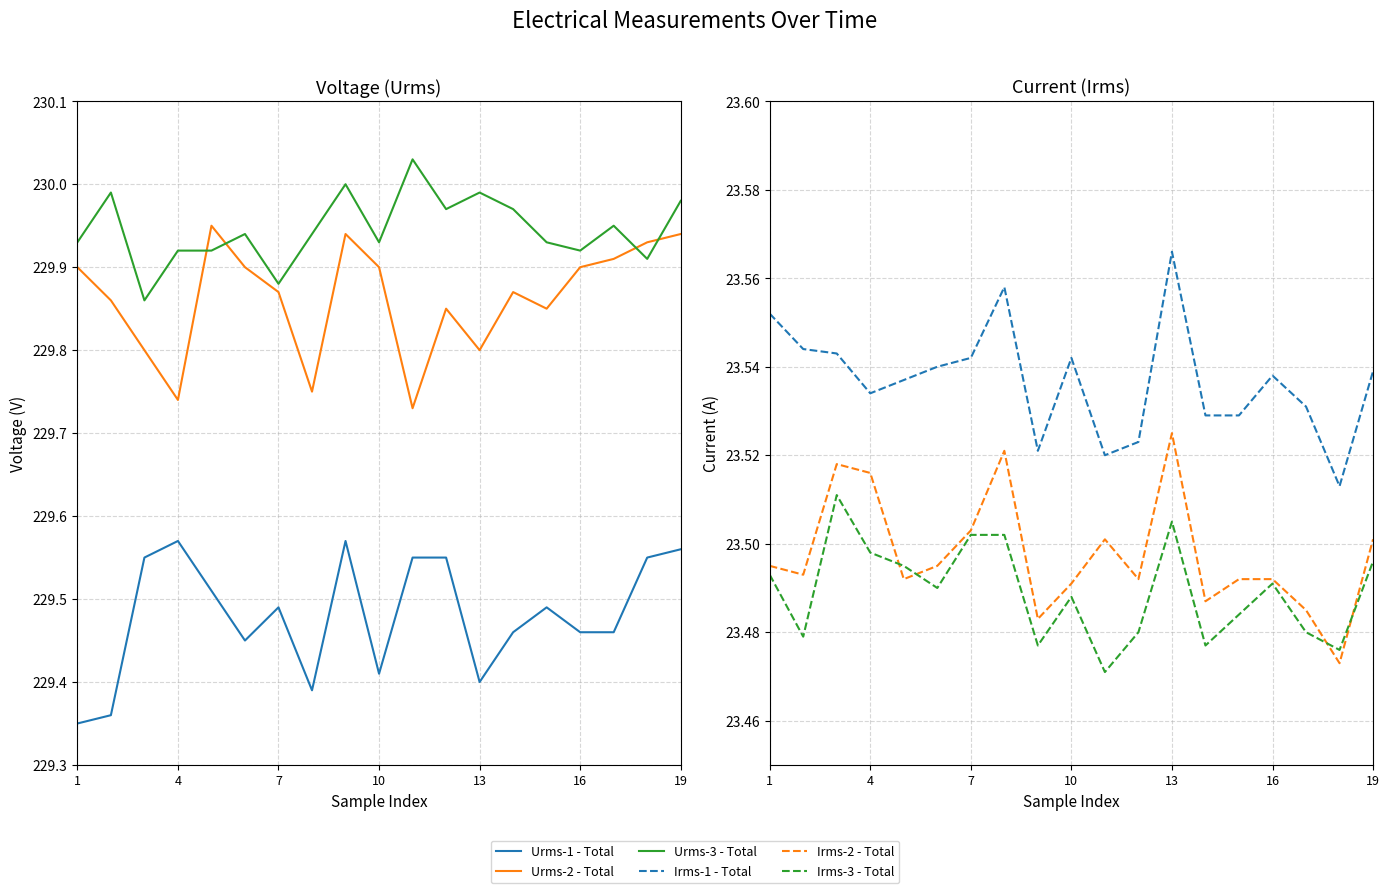

What is the value of the Irms-2 - Total point at the 10th from the left?

23.5